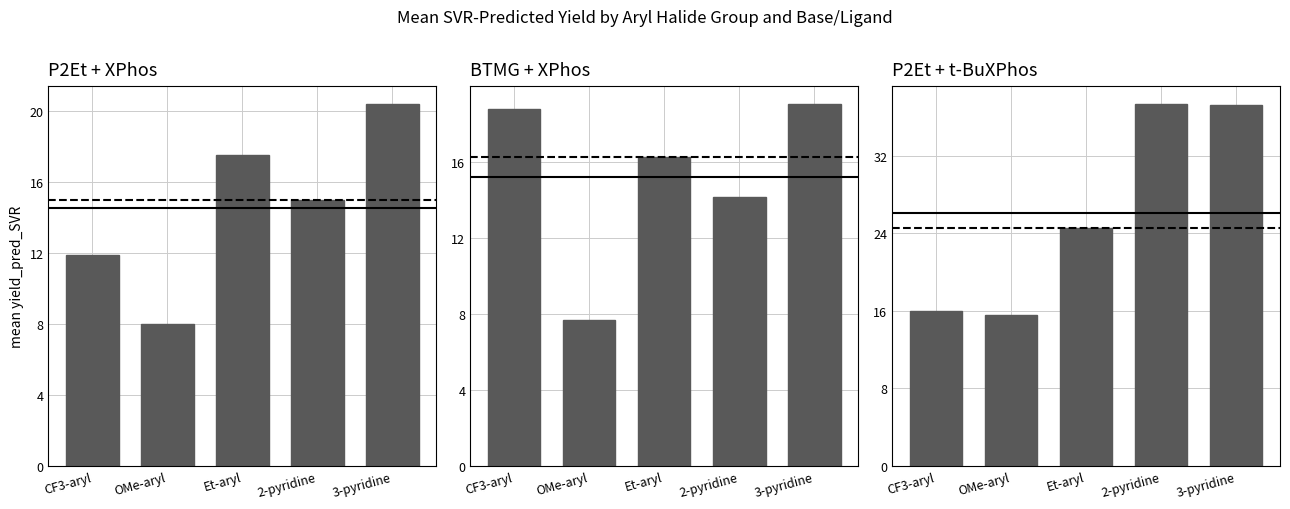

How many values in the P2Et + t-BuXPhos series exceed 24?

3